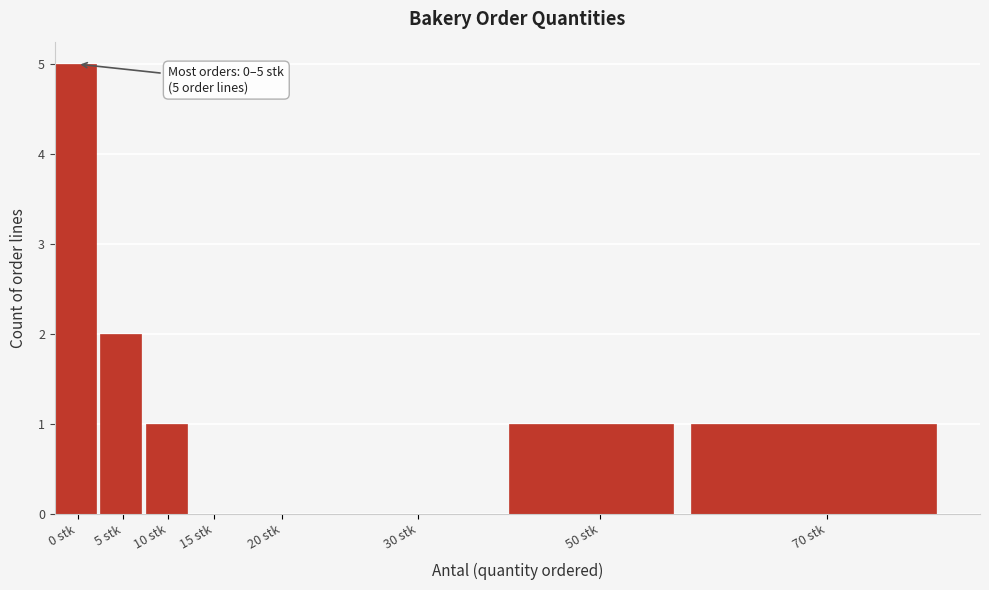

Reading left to right, list all the values displayed in this chart.

0 stk=5	5 stk=2	10 stk=1	15 stk=0	20 stk=0	30 stk=0	50 stk=1	70 stk=1